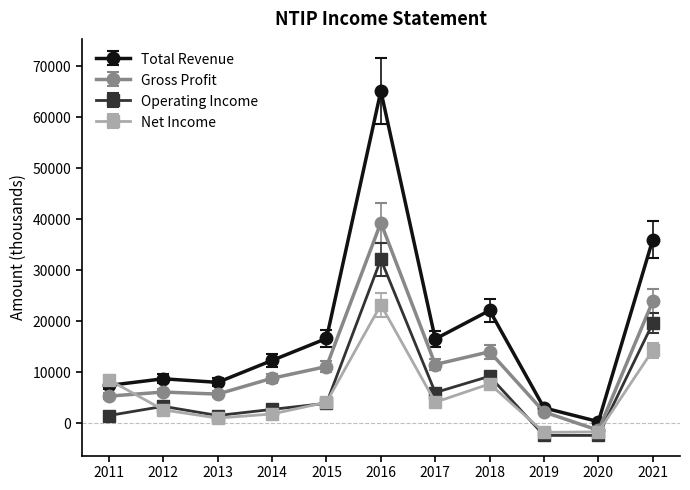

What value does the Total Revenue series have at 2020, to the nearest 100?

300